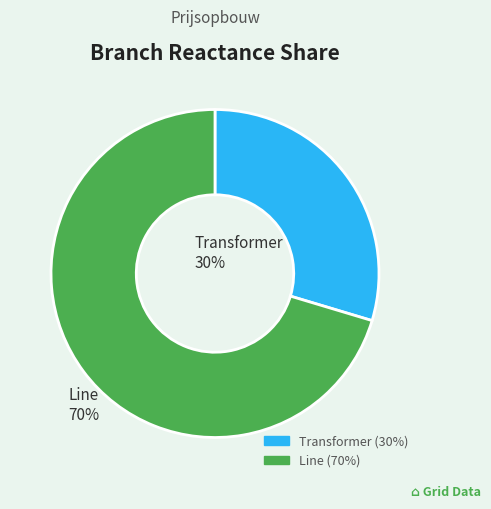

Is there any slice that represents more than half of the pie?

Yes